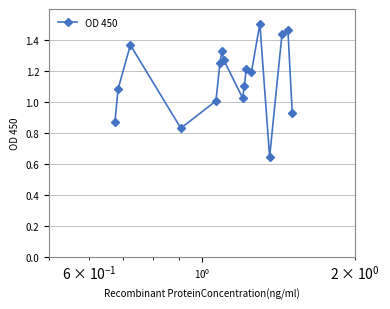

What is the difference between the maximum and second lowest values?

0.7